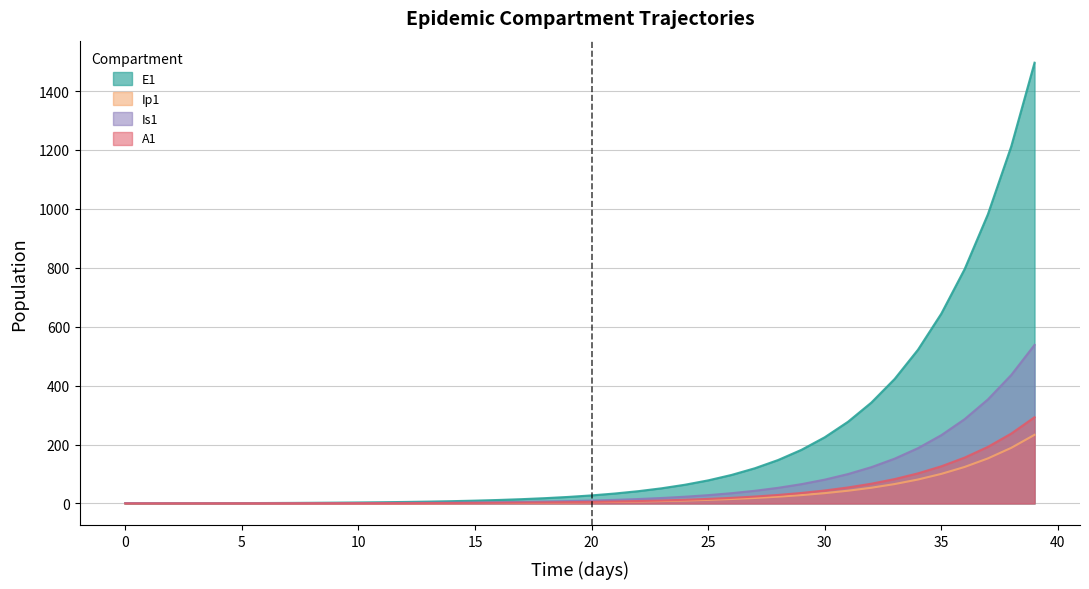

What is the difference between the Is1 values at 23 and 2?

17.8